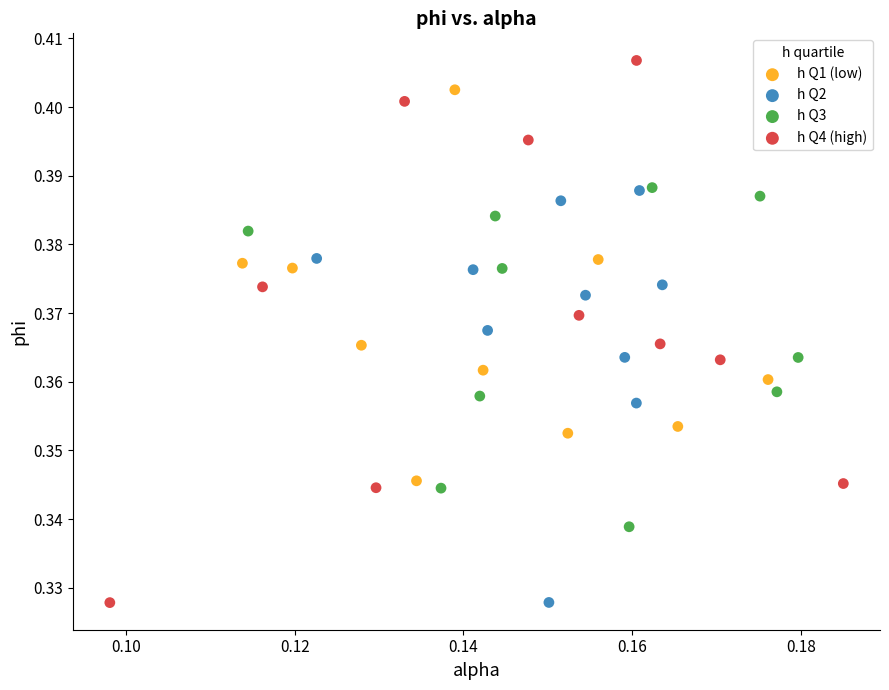

Which series reaches the maximum Y coordinate?

h Q4 (high)